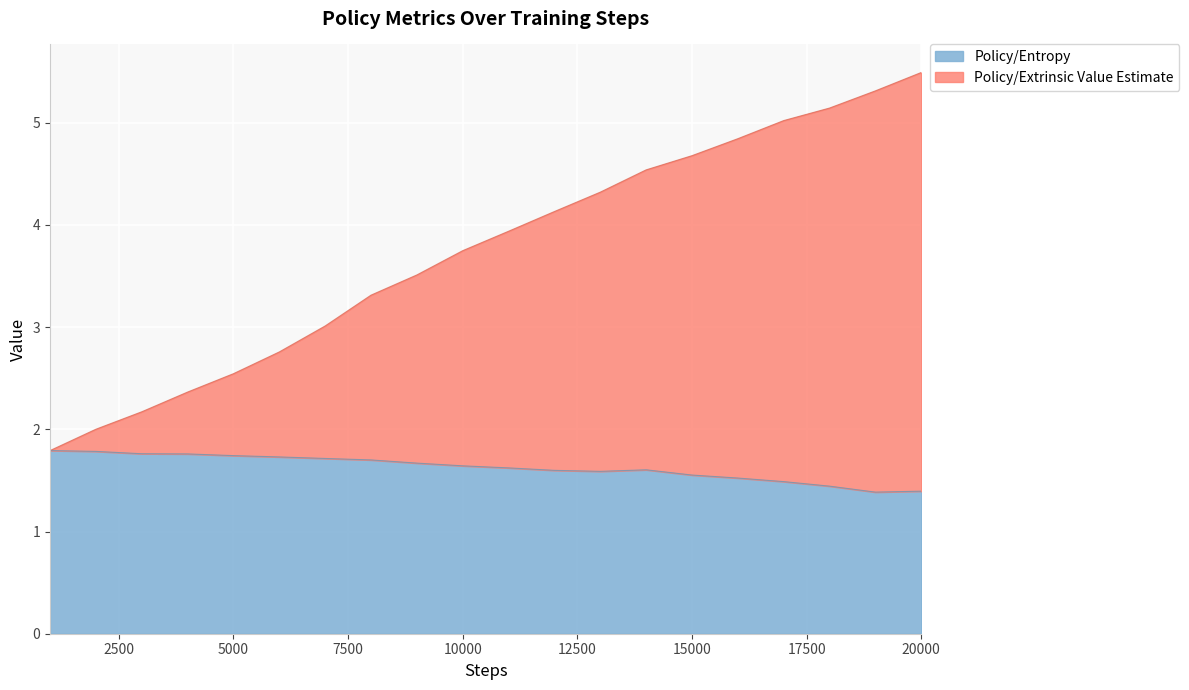

Count the number of data series in this chart.

2